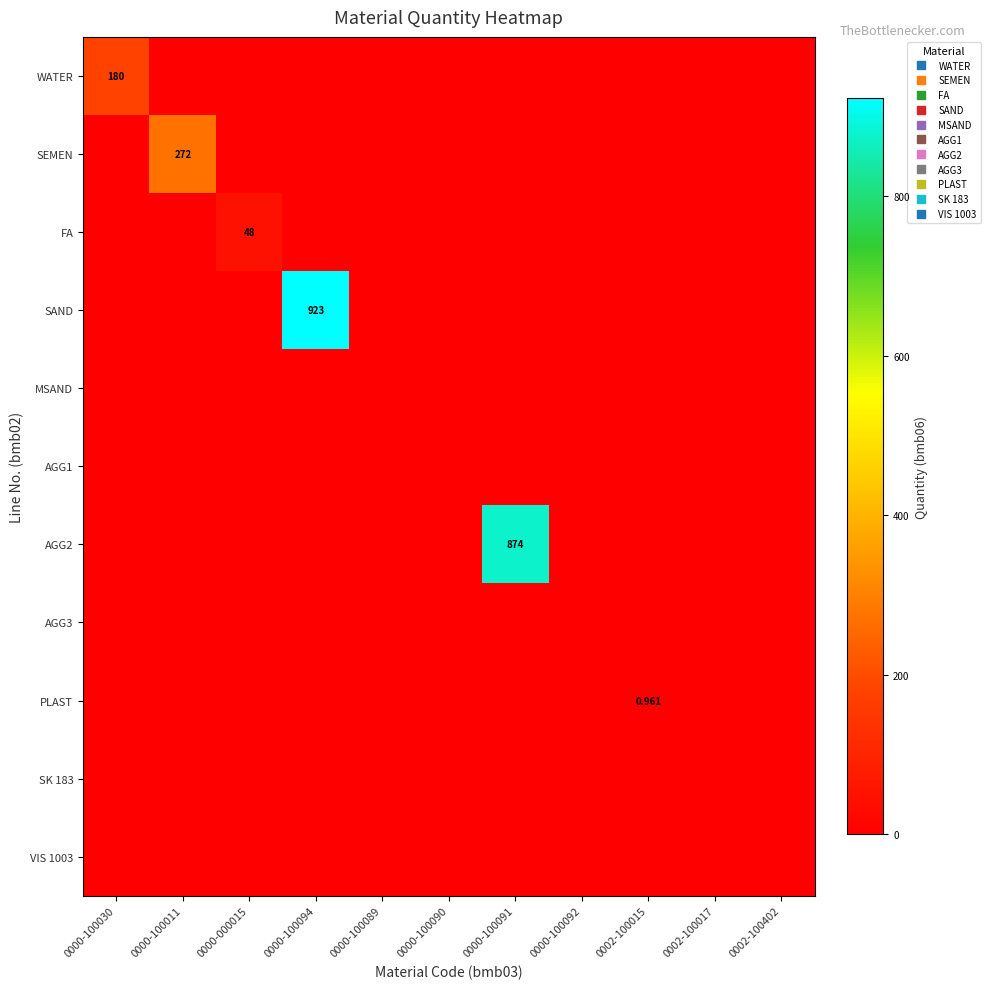

At which category is the sum across all series the highest?

0000-100094